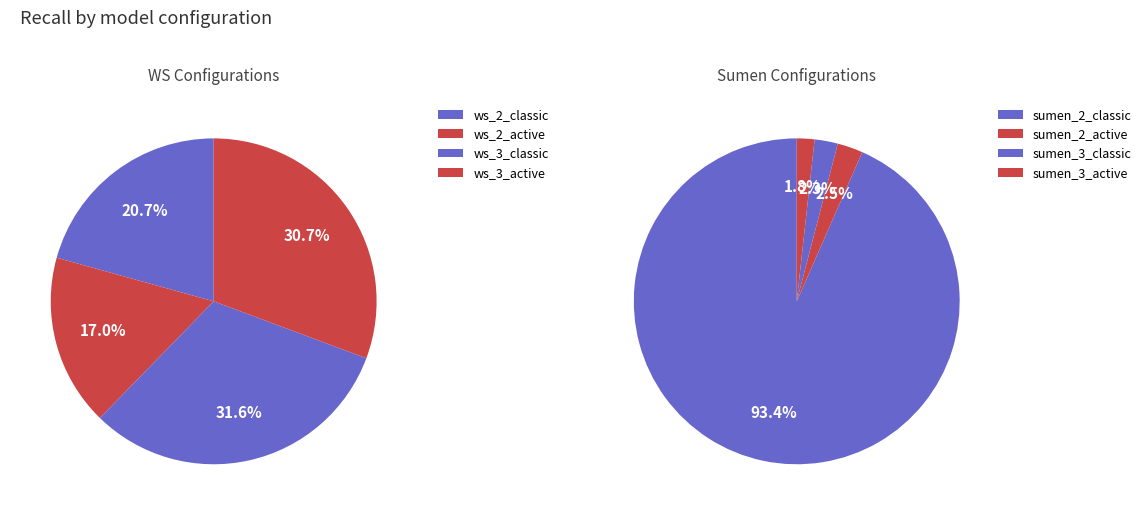

Is ws_2_classic the majority of the pie?

No